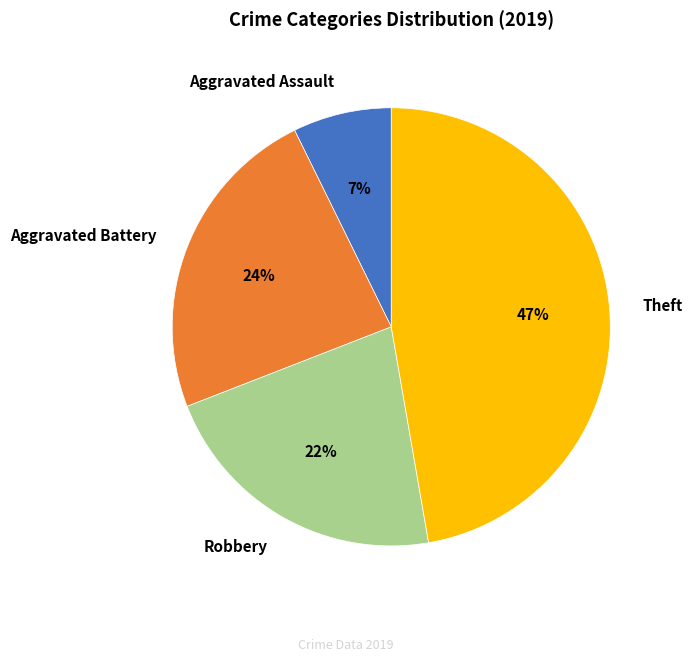

Combined, do Theft and Aggravated Battery account for over 50%?

Yes